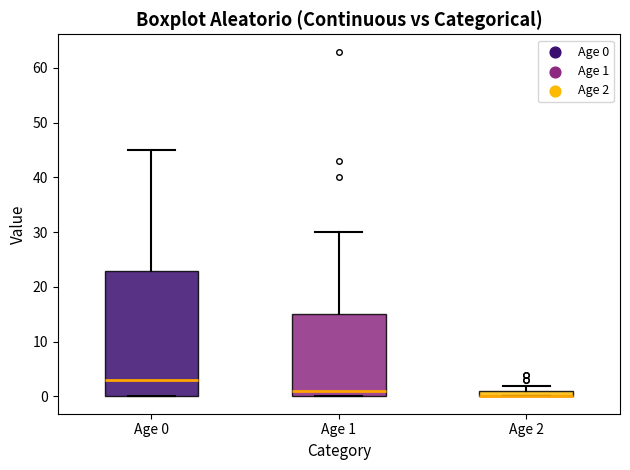

Where is the upper edge of the box for Age 0 on the y-axis? The values are not printed on the chart, so give them approximately, as read against the axis.

23